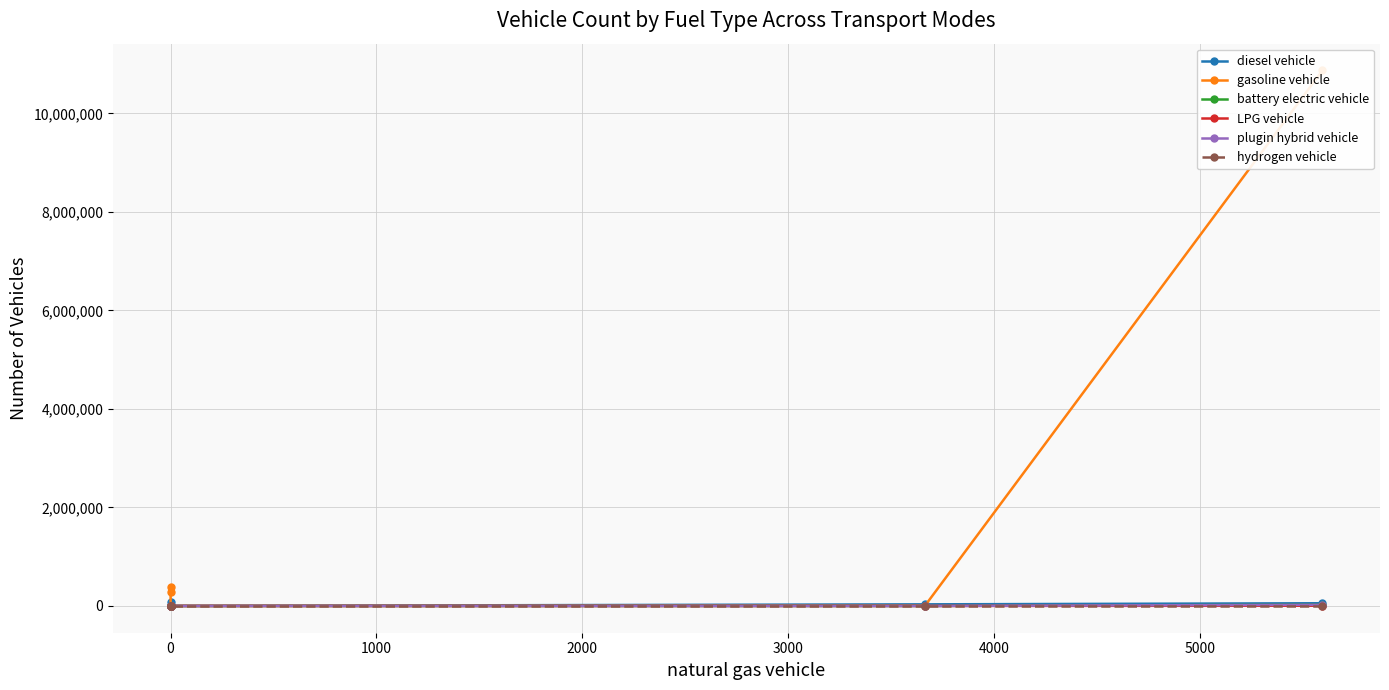

Count the number of categories in the chart.

6